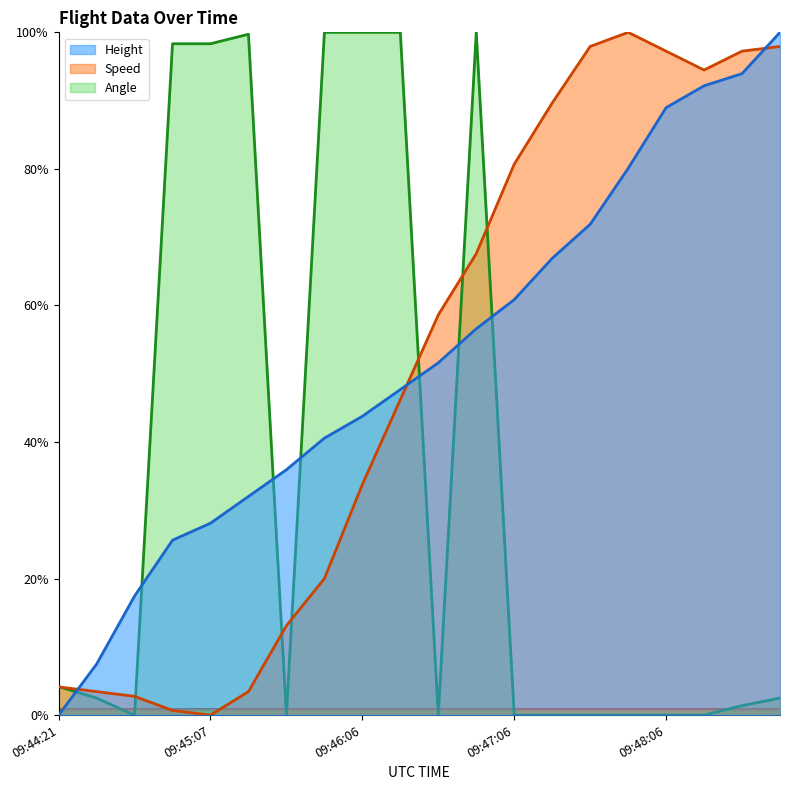

Where do Height and Speed first cross each other?

09:44:21 and 09:44:36